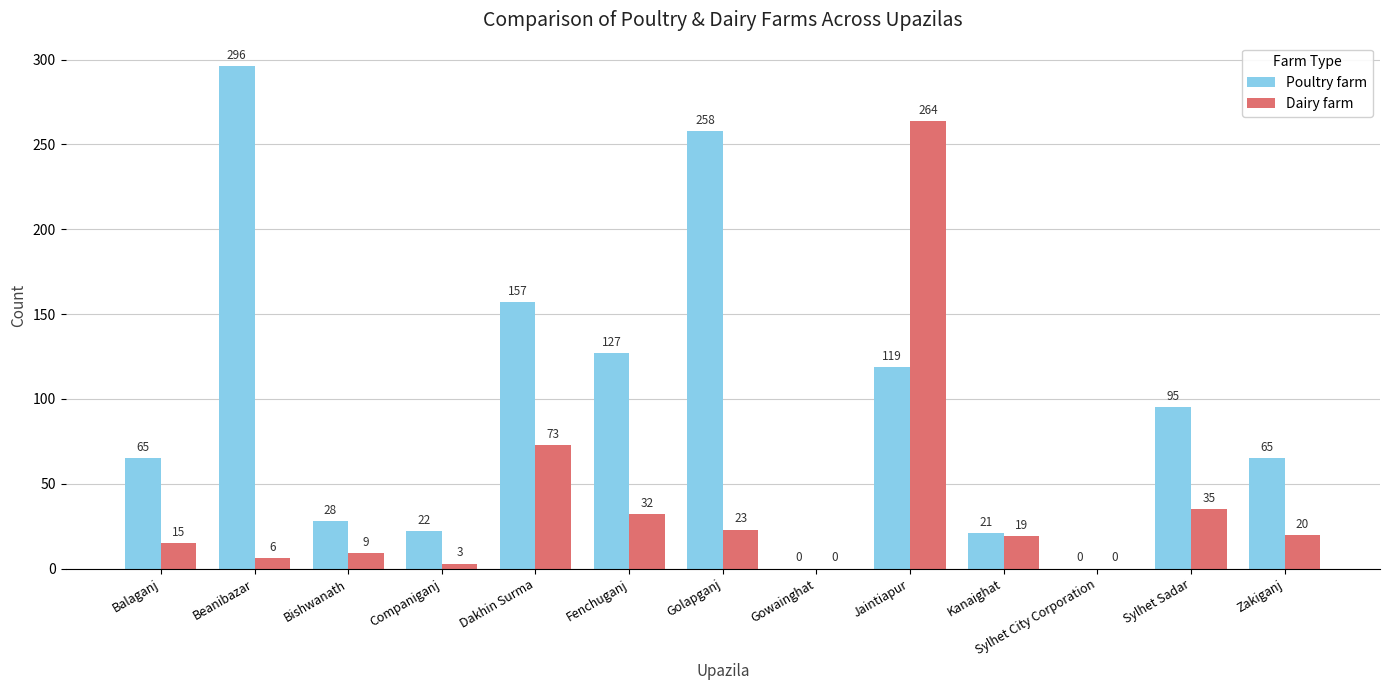

What is the sum of all Poultry farm values?

1253